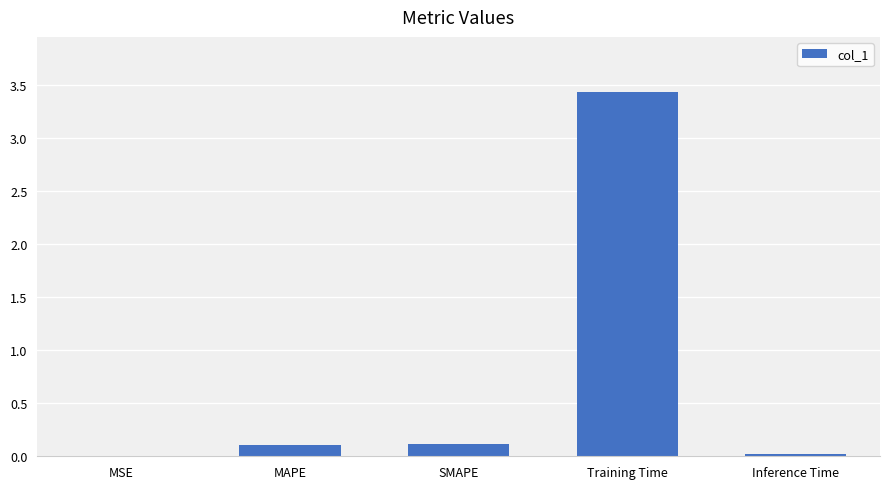

What is the maximum value shown in the chart?

3.4